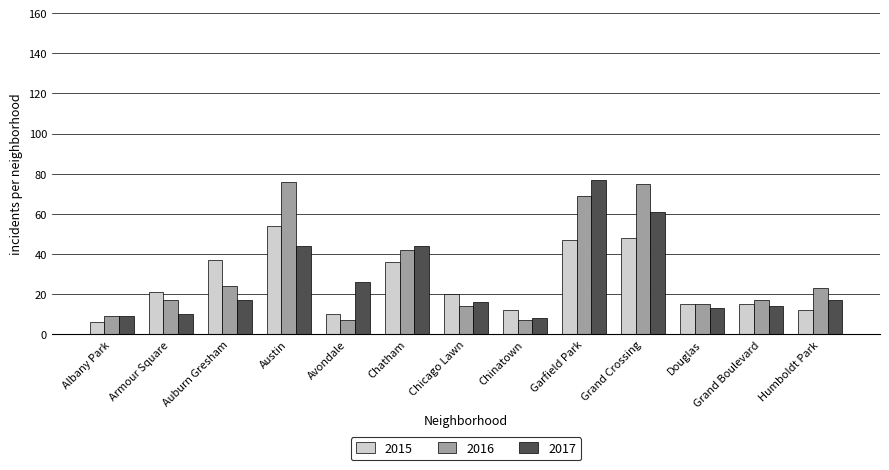

Are the bars grouped side by side (vs. stacked)?

Yes